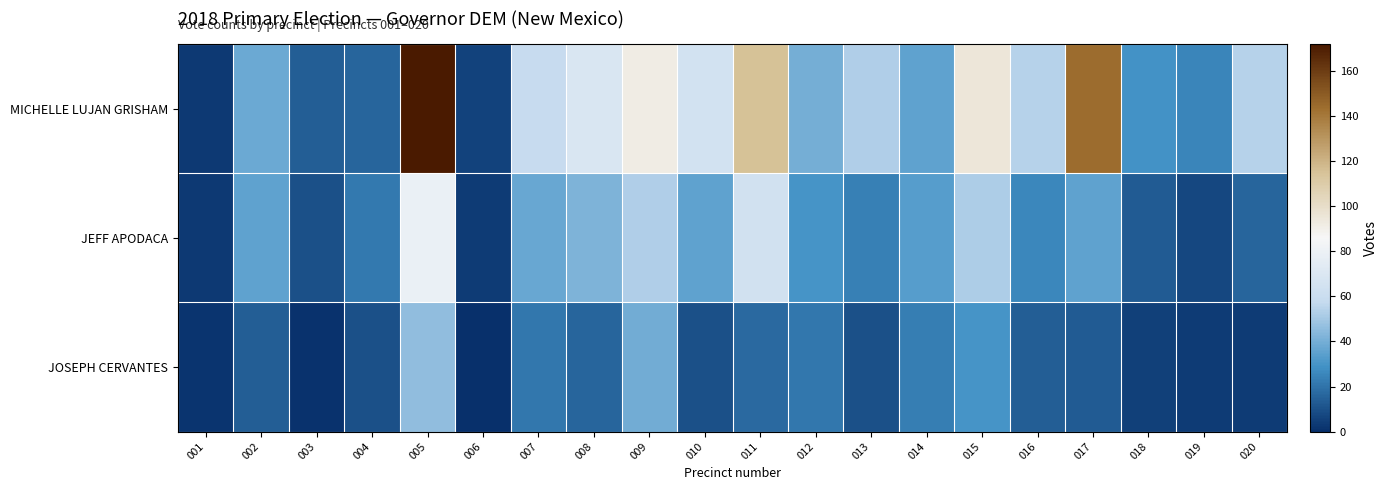

Reading left to right, list all the values displayed in this chart.

MICHELLE LUJAN GRISHAM: 001=3	002=38	003=14	004=16	005=172	006=6	007=58	008=69	009=92	010=65	011=115	012=40	013=53	014=35	015=95	016=54	017=144	018=29	019=25	020=54
JEFF APODACA: 001=3	002=35	003=10	004=22	005=79	006=4	007=37	008=42	009=53	010=35	011=64	012=30	013=24	014=33	015=52	016=26	017=35	018=13	019=7	020=16
JOSEPH CERVANTES: 001=2	002=14	003=1	004=10	005=46	006=0	007=21	008=16	009=39	010=10	011=17	012=21	013=10	014=23	015=30	016=14	017=13	018=5	019=4	020=4